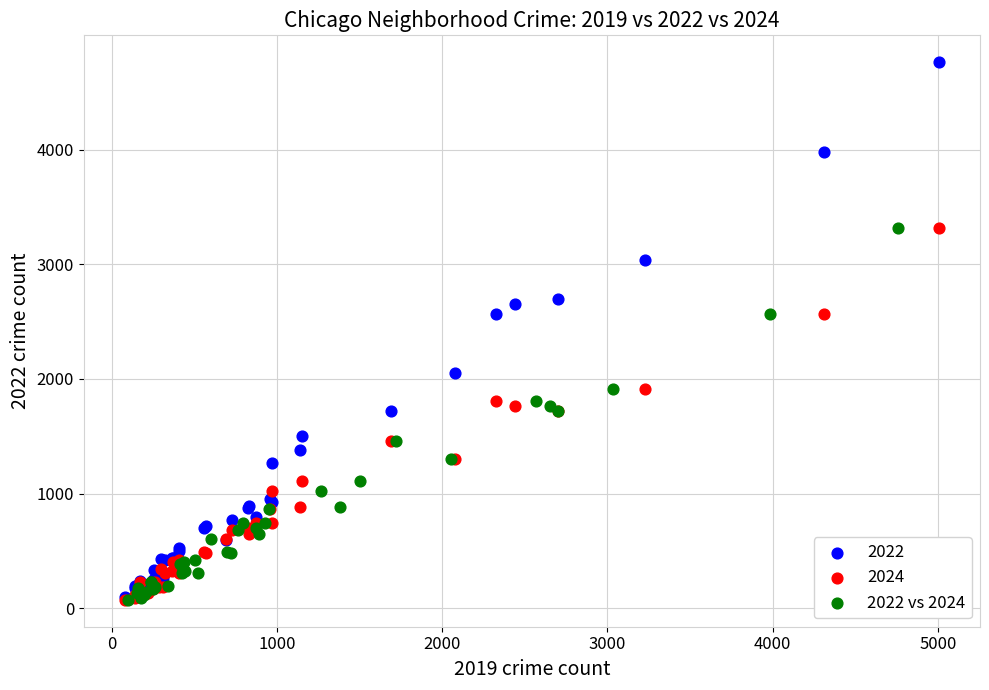

Which series reaches the maximum Y coordinate?

2022